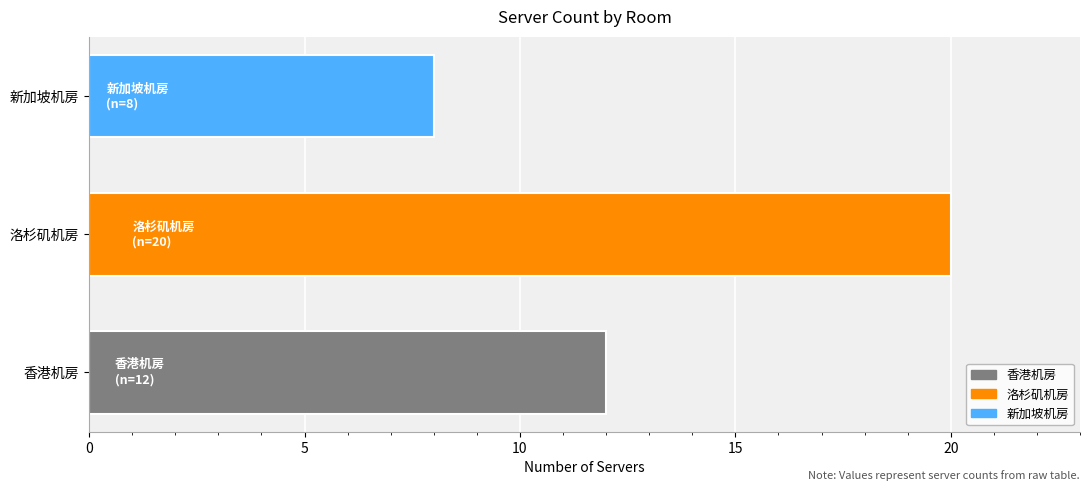

What is the difference between the second highest and minimum values?

4